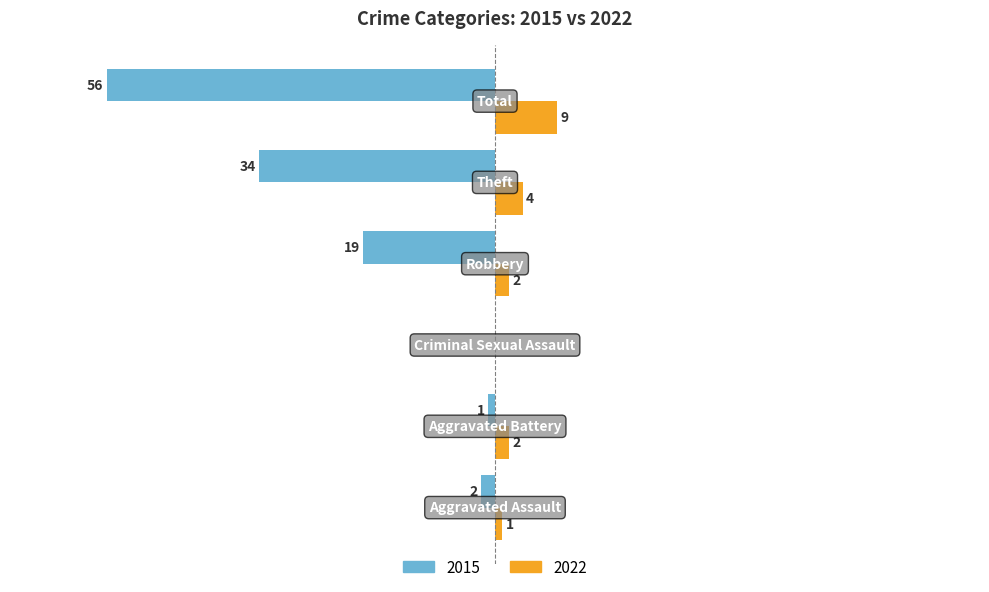

Which label corresponds to the smallest value in the chart?

Total